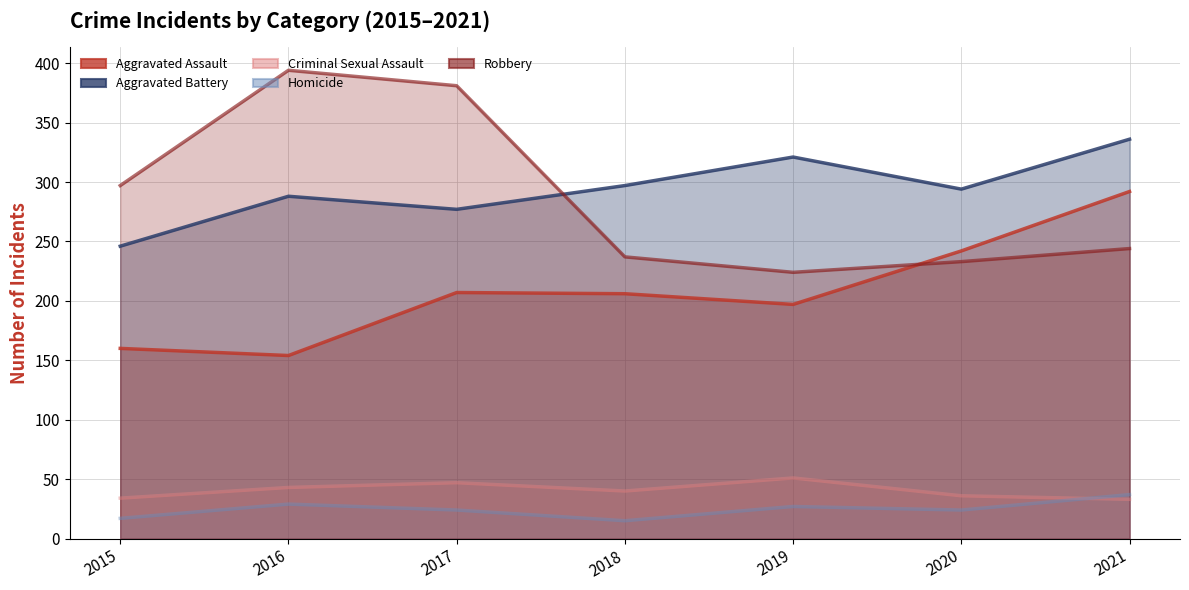

Reading left to right, list all the values displayed in this chart.

Aggravated Assault: 2015=160	2016=154	2017=207	2018=206	2019=197	2020=242	2021=292
Aggravated Battery: 2015=246	2016=288	2017=277	2018=297	2019=321	2020=294	2021=336
Criminal Sexual Assault: 2015=34	2016=43	2017=47	2018=40	2019=51	2020=36	2021=33
Homicide: 2015=17	2016=29	2017=24	2018=15	2019=27	2020=24	2021=37
Robbery: 2015=297	2016=394	2017=381	2018=237	2019=224	2020=233	2021=244